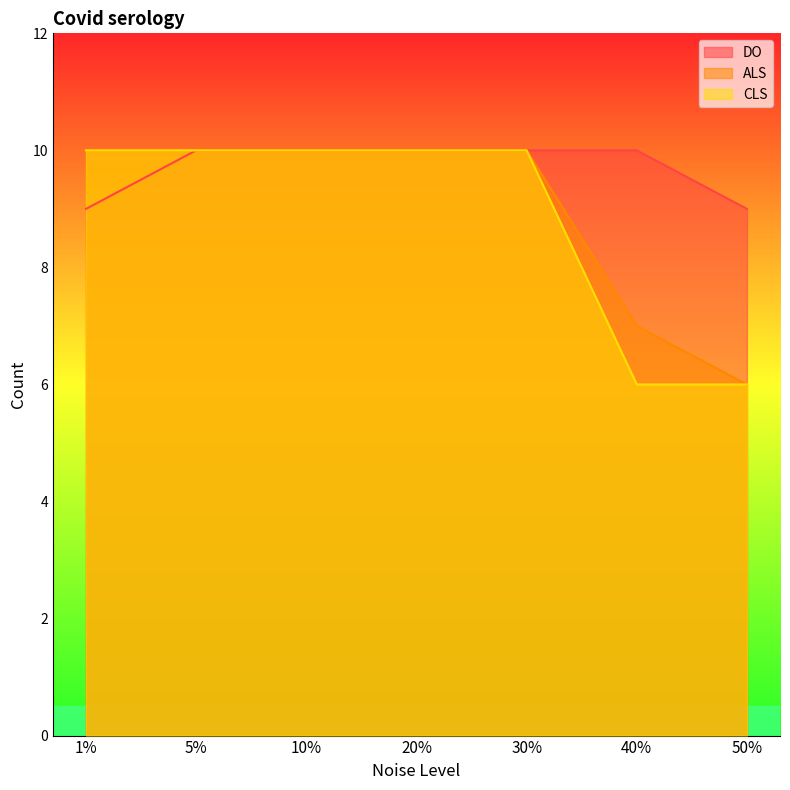

What value does the CLS series have at 5%?

10